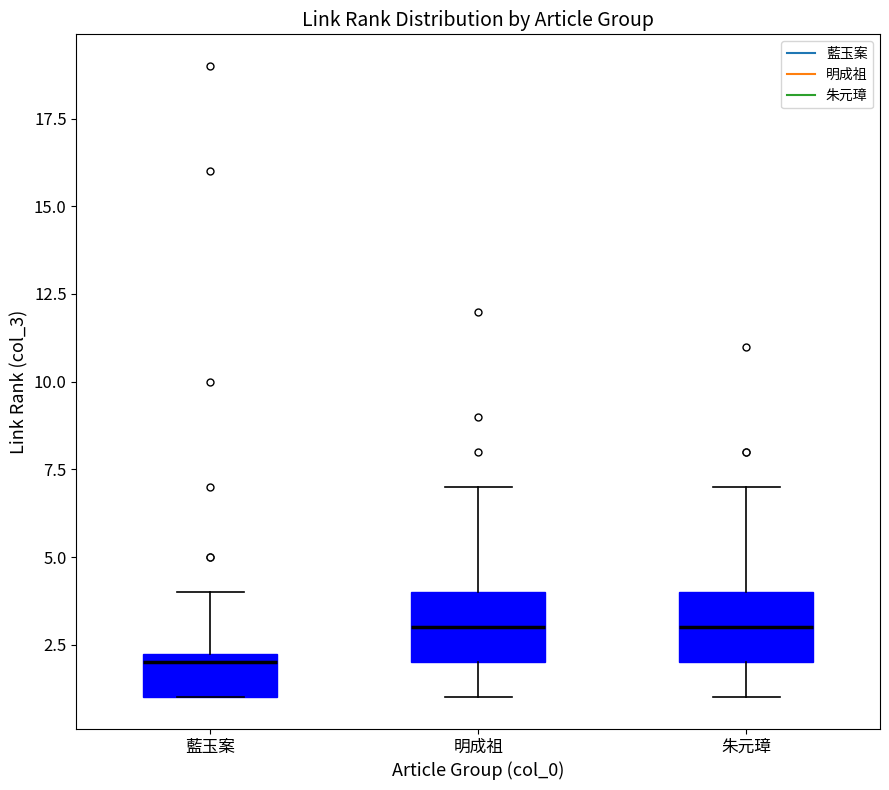

Reading left to right, transcribe this box plot: for each box, give where its median line is, the range the box spans, and where its two whiskers end, as read against the y-axis. The values are not printed on the chart, so give them approximately, as read against the axis.

藍玉案: median 2.0, box 1.0 to 2.5, whiskers 1.0 to 4.0
明成祖: median 3.0, box 2.0 to 4.0, whiskers 1.0 to 7.0
朱元璋: median 3.0, box 2.0 to 4.0, whiskers 1.0 to 7.0